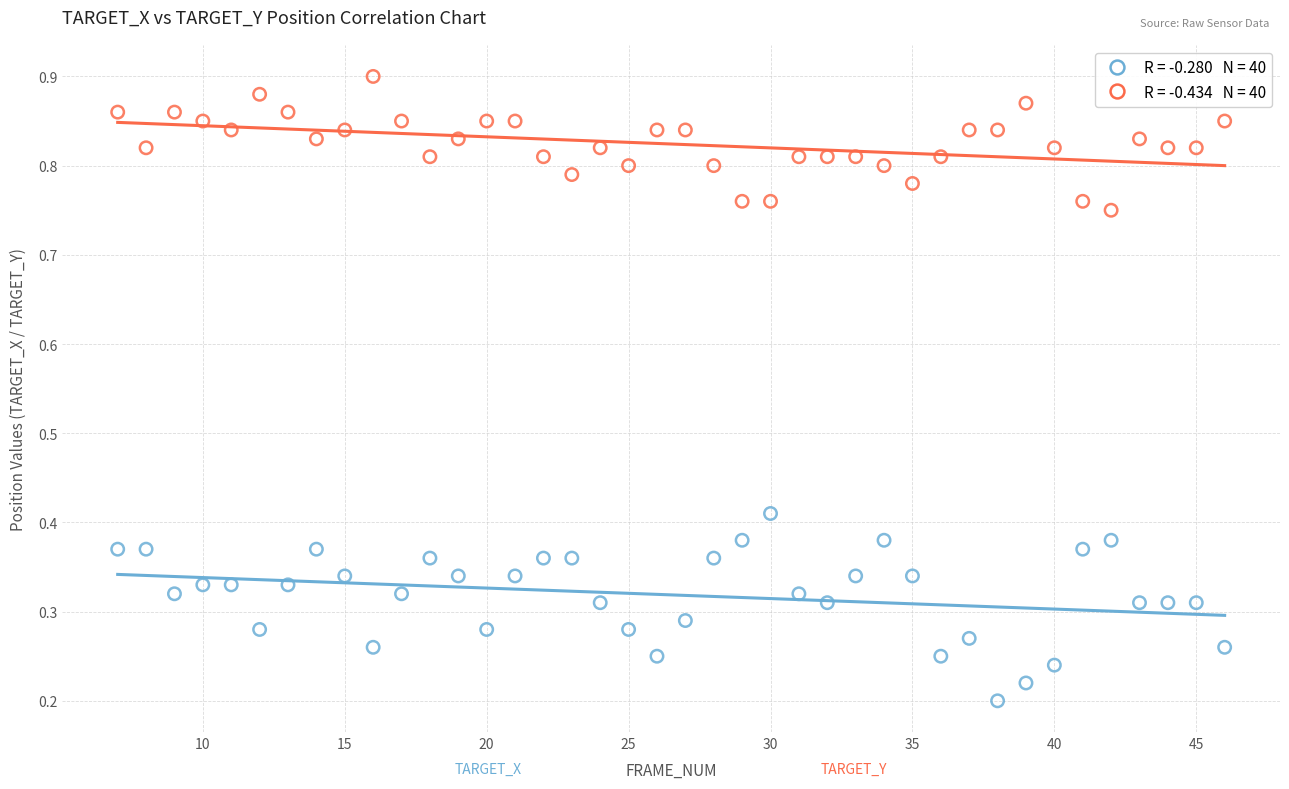

Across all data points, what is the range of Y values (max minus min)?

0.7